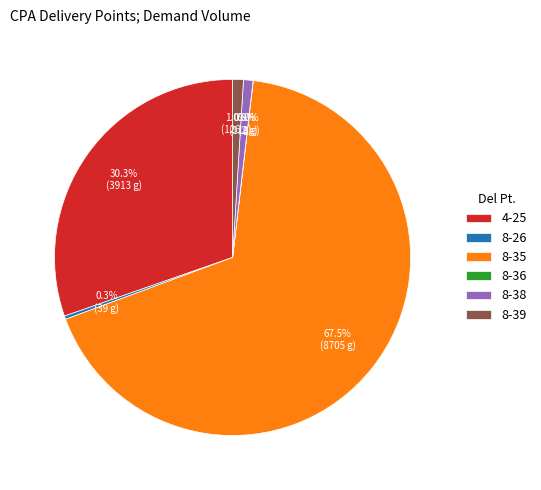

True or false: 8-35 accounts for 53% of the total.

False